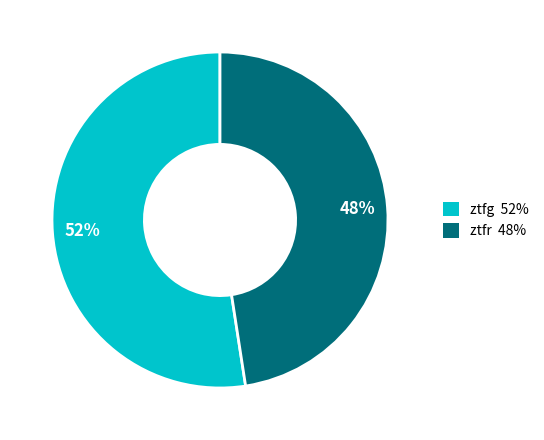

Between ztfg and ztfr, which is larger?

ztfg